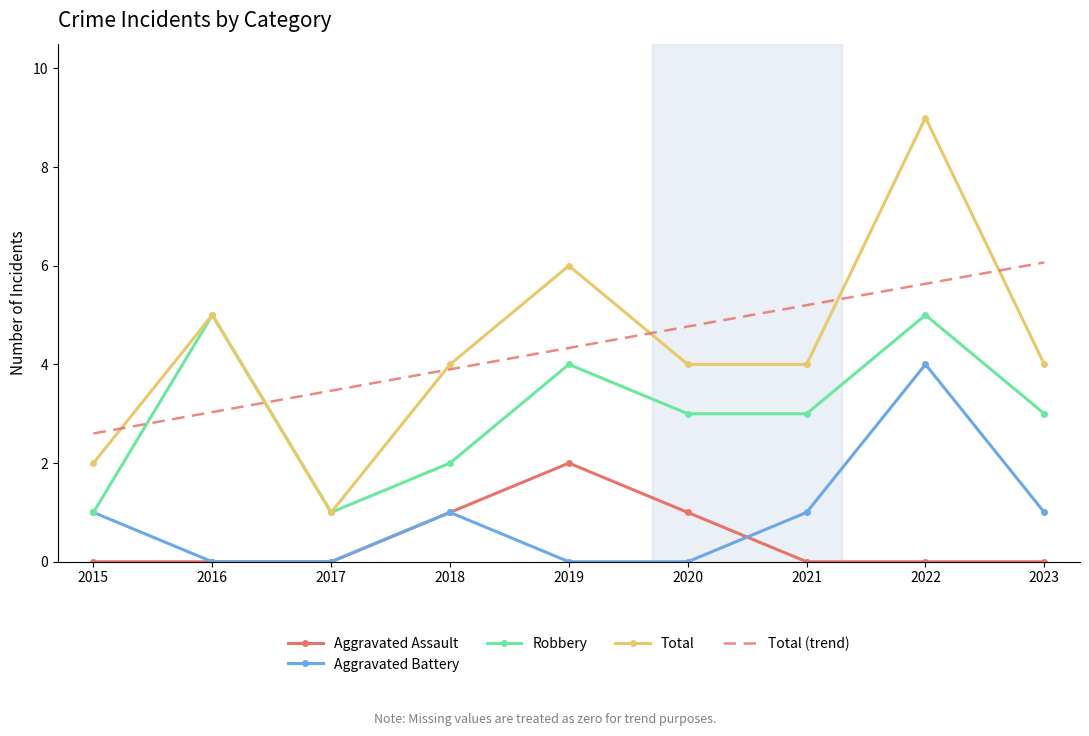

What is the greatest value displayed?

9.0